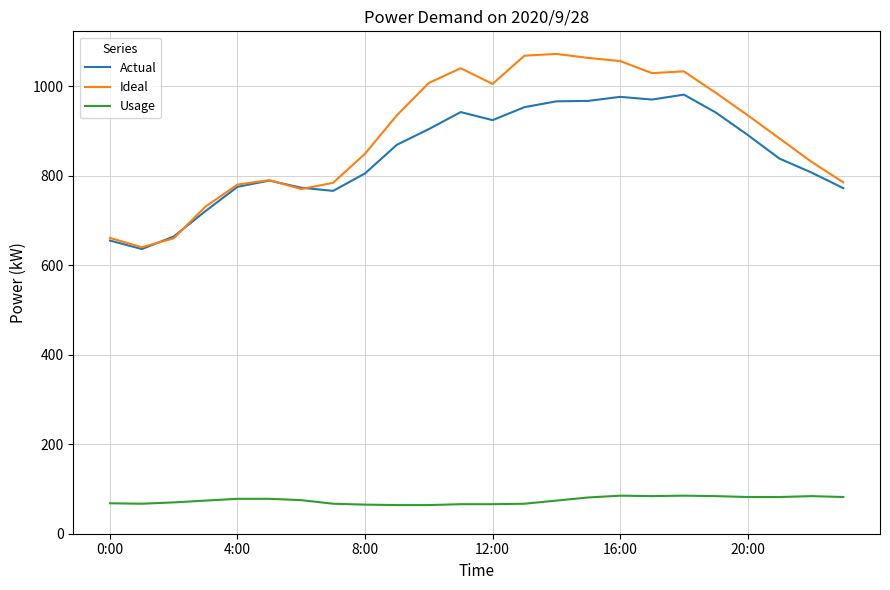

Is this an area chart (filled region under the line)?

No